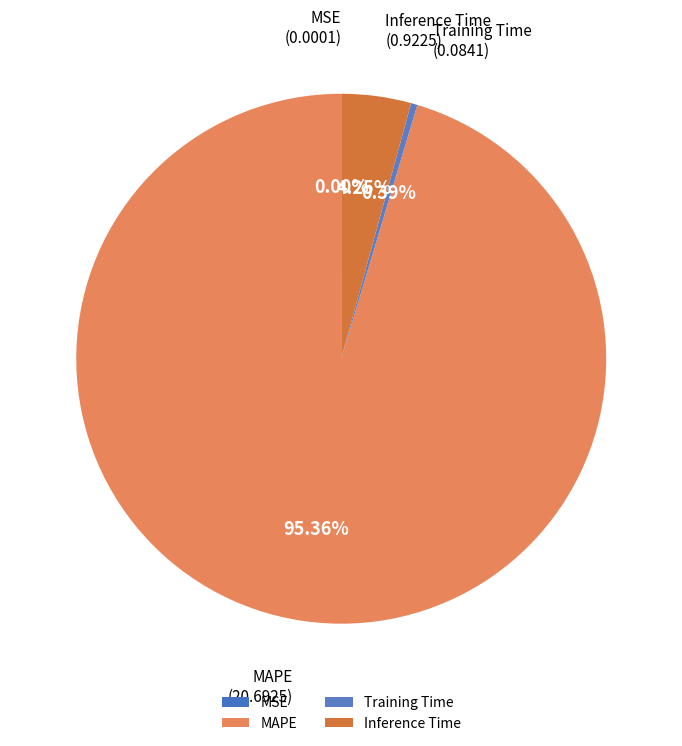

What is the largest slice in the pie chart?

MAPE